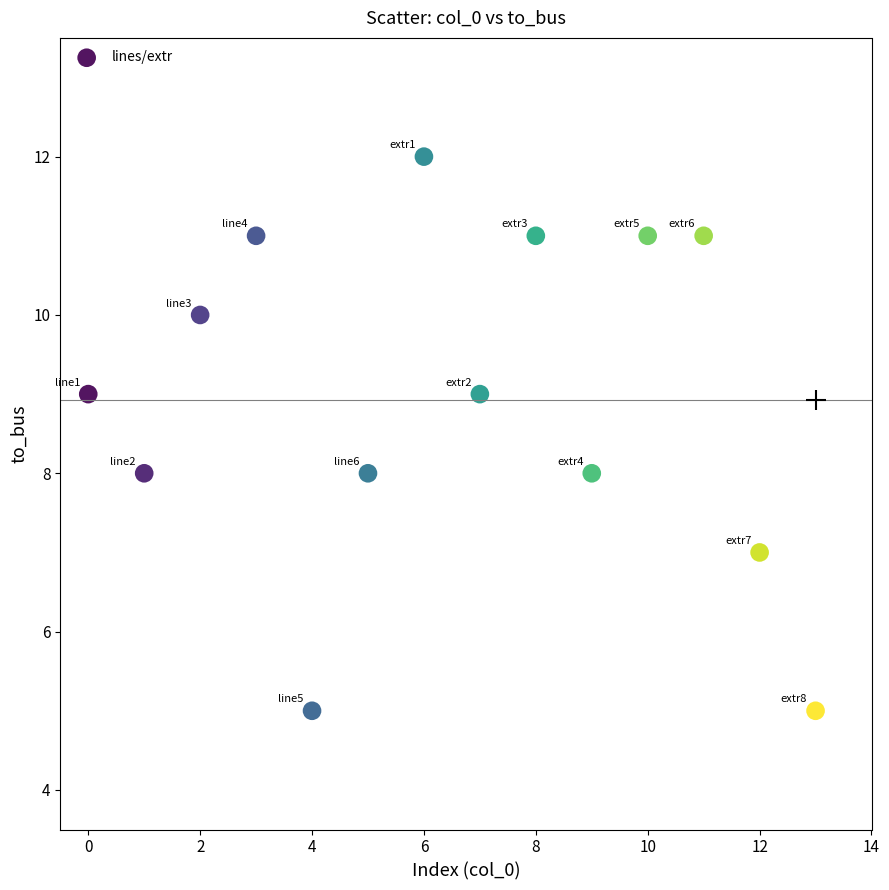

What is the range of Y values (max minus min)?

7